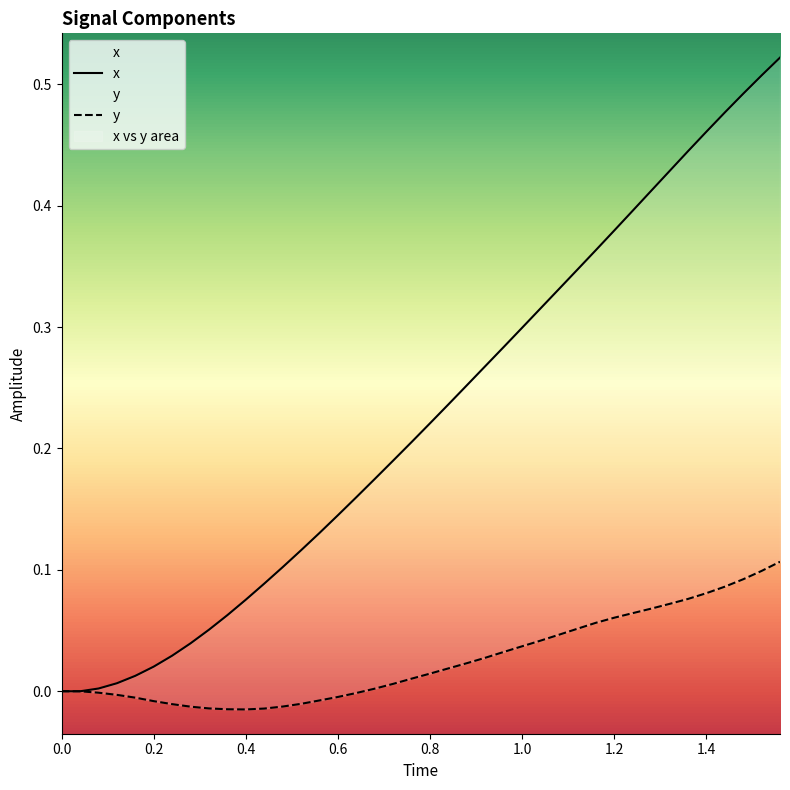

Rank the series by their maximum value, from lowest to highest.

y, x